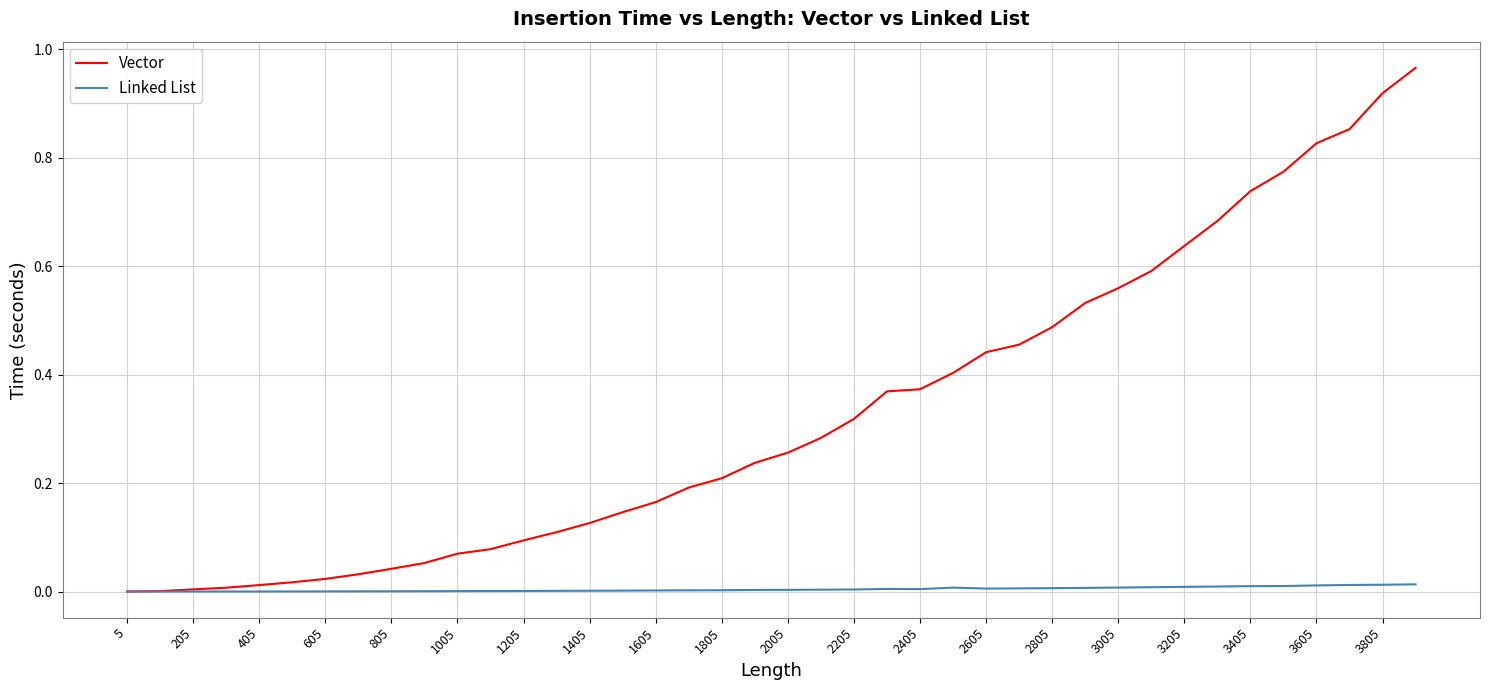

Does the chart display data point markers on the line(s)?

No